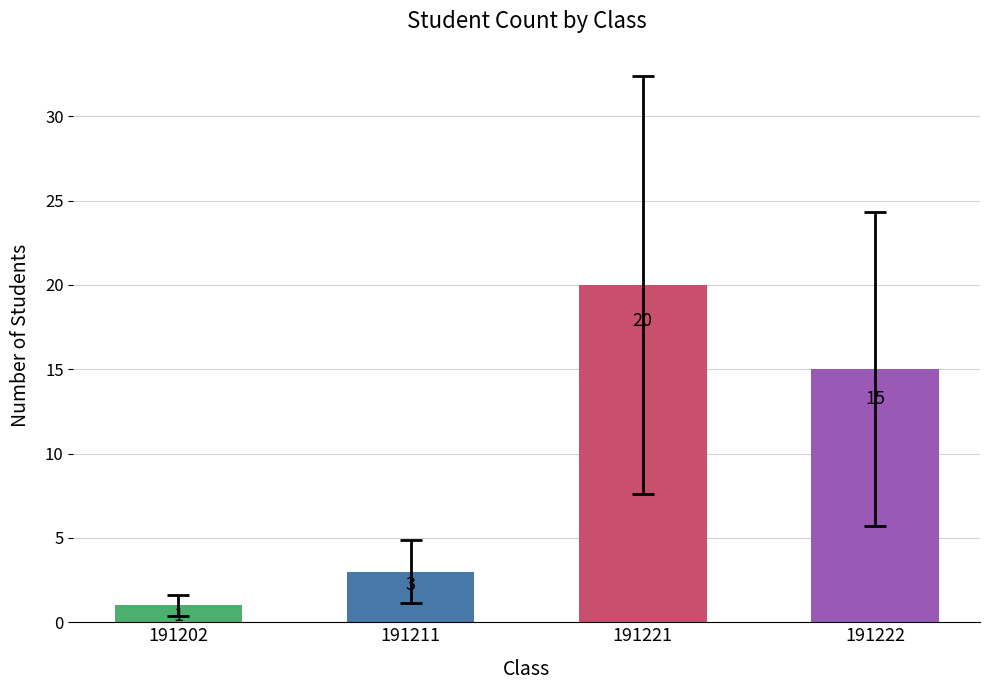

The value at 191221 is 10. True or false?

False